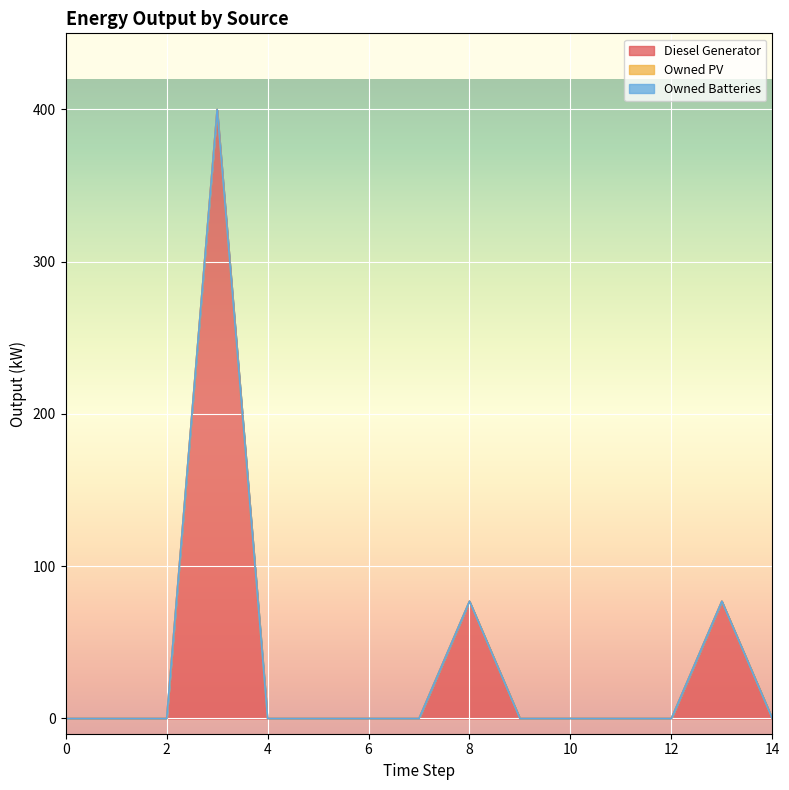

The Owned PV series shows 0 at 11. True or false?

True